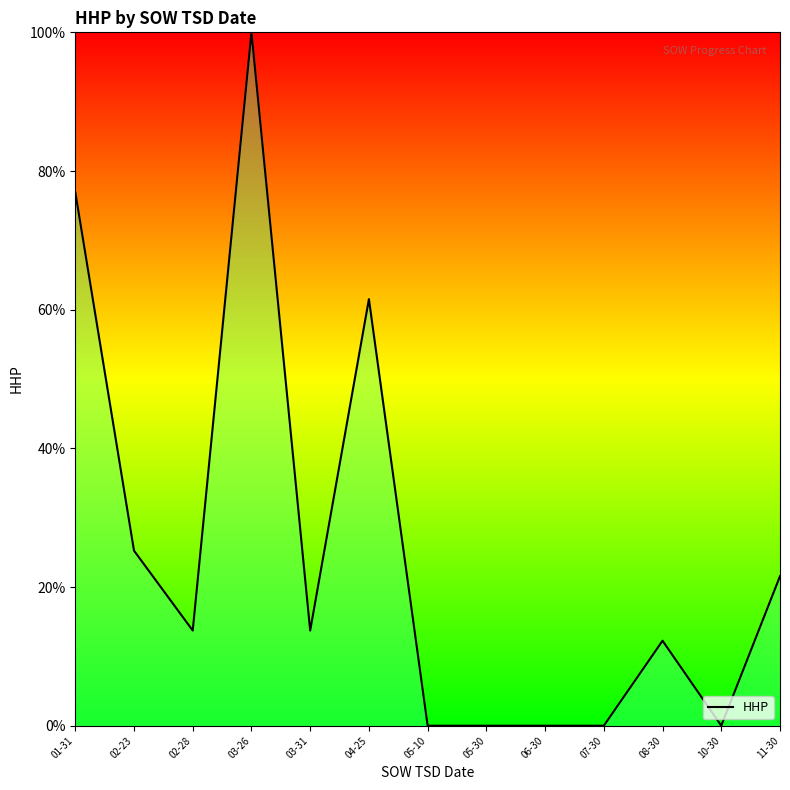

What position from the left is 04-25?

6